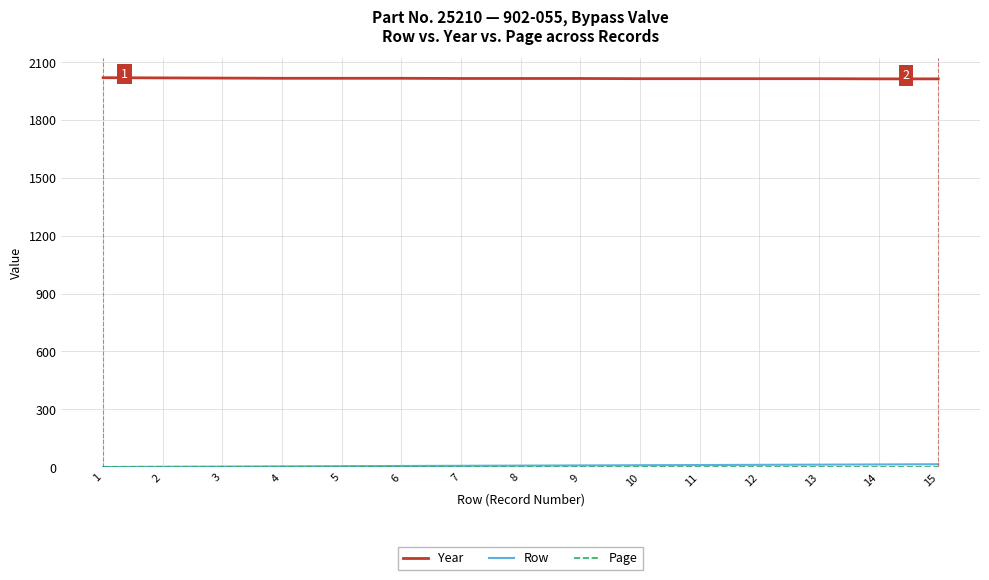

What is the minimum value for Year?

2013